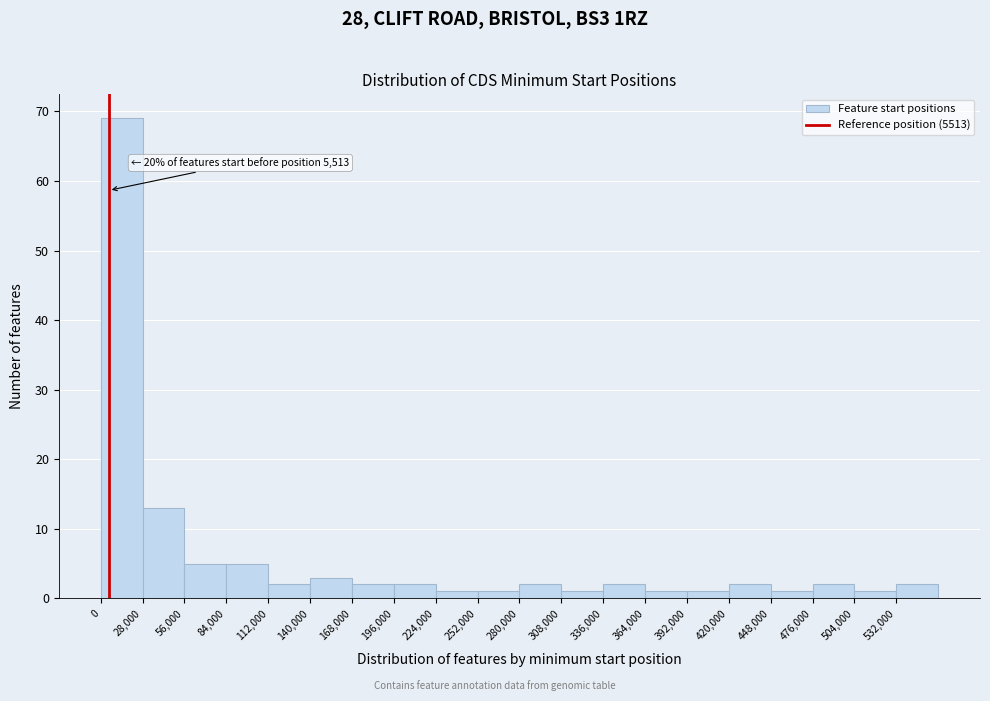

Over which range of the x-axis is the bar tallest?

0 to 28000